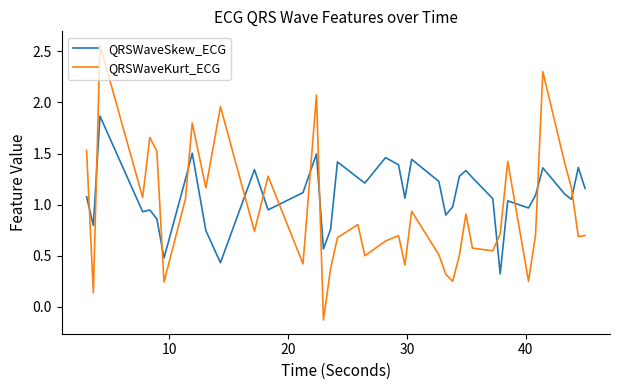

List the series in order of their peak value, lowest first.

QRSWaveSkew_ECG, QRSWaveKurt_ECG